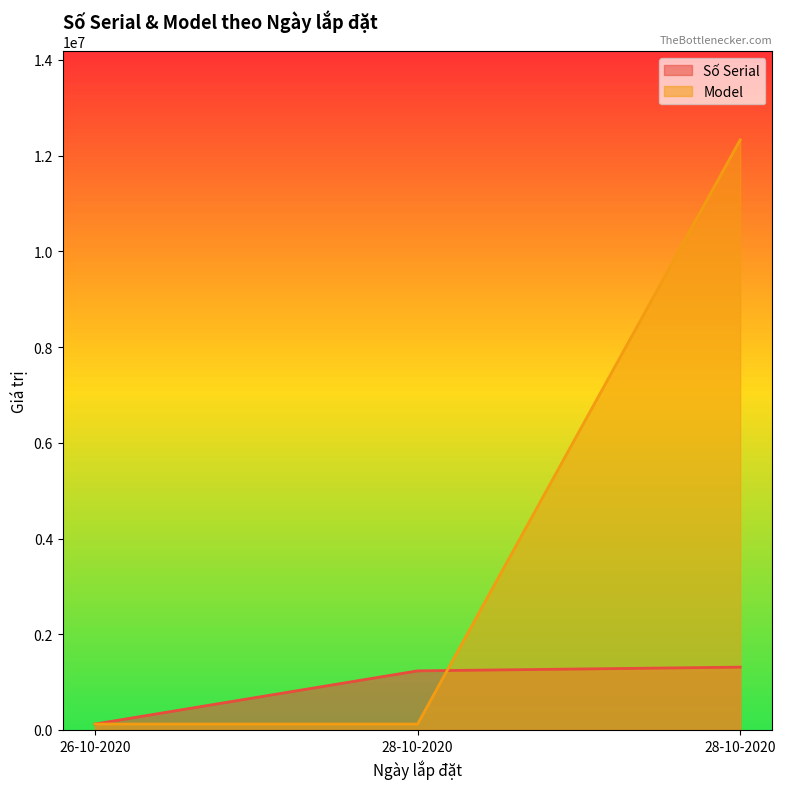

Is the value of Model at 26-10-2020 greater than the value of Số Serial at 28-10-2020?

No